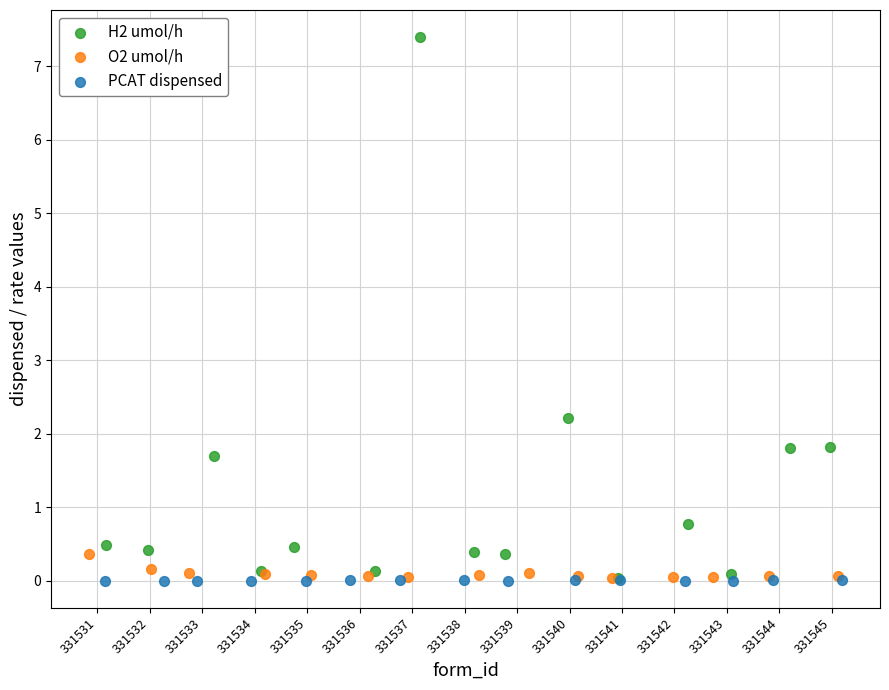

Which series has the widest spread of Y values?

H2 umol/h